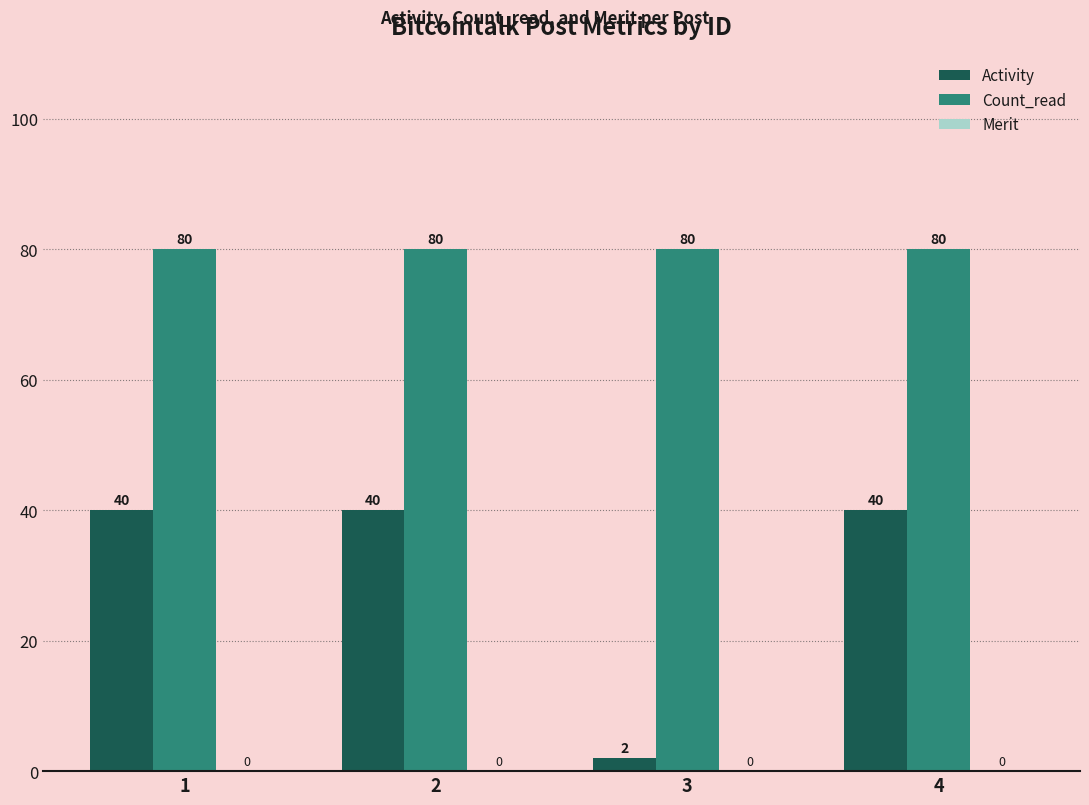

Rank the series by their maximum value, from highest to lowest.

Count_read, Activity